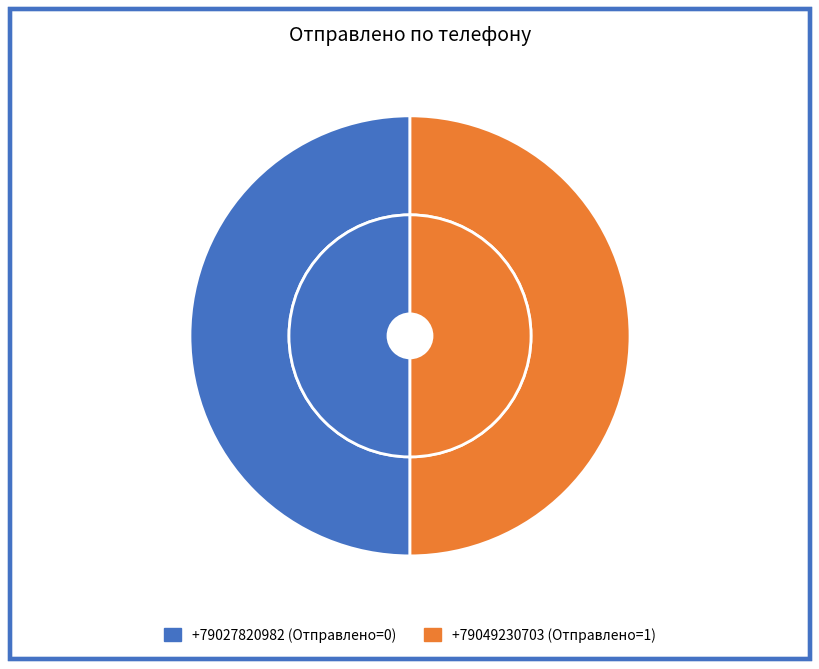

How many slices are in this pie chart?

2